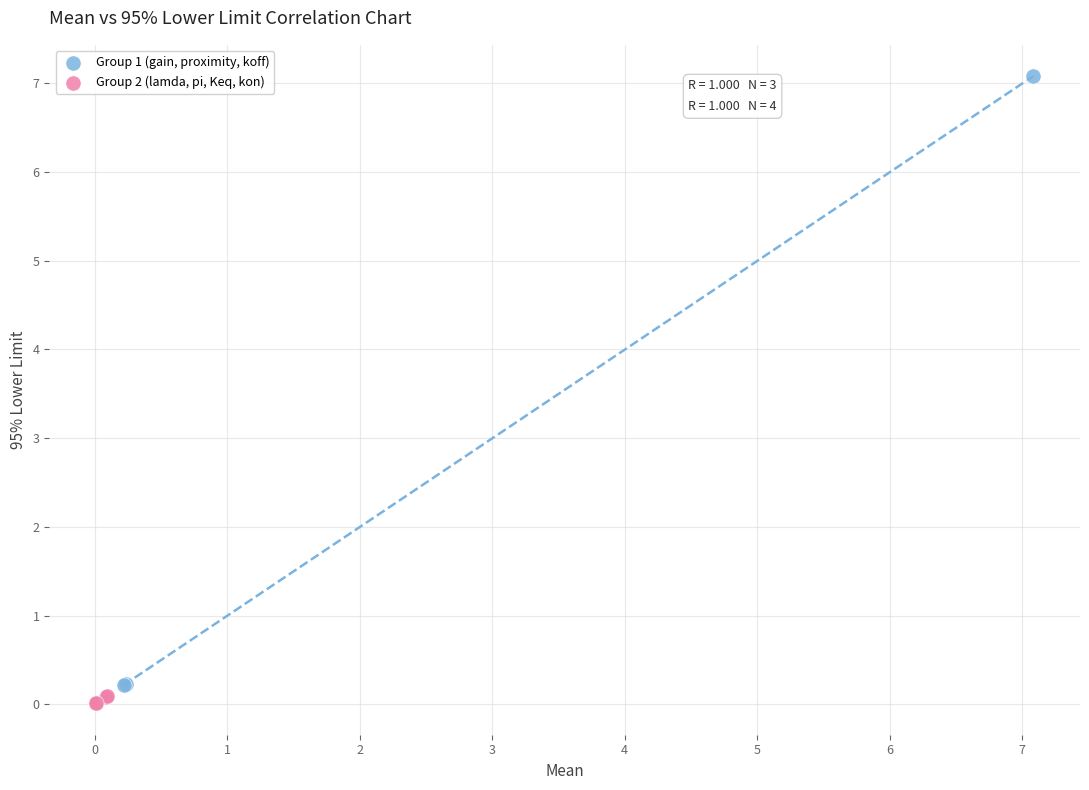

Which series contains the lowest Y value?

Group 2 (lamda, pi, Keq, kon)